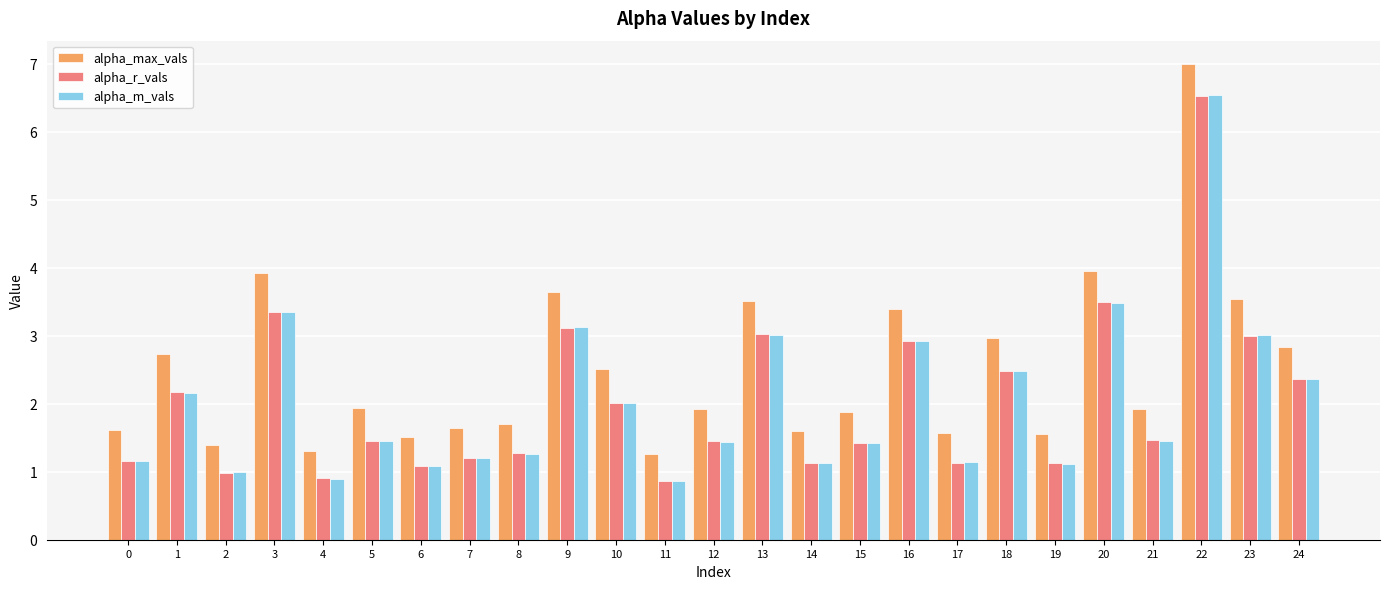

How many bars are there in total?

75